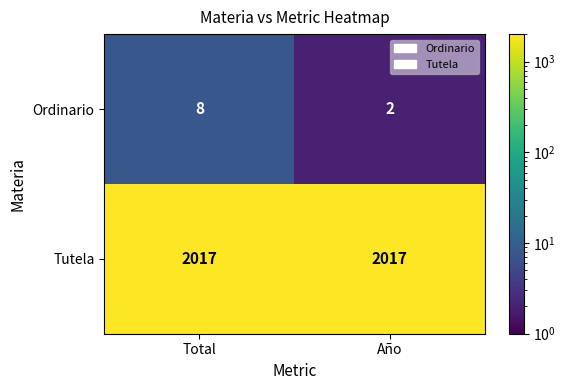

What is the maximum value shown in the chart?

2017